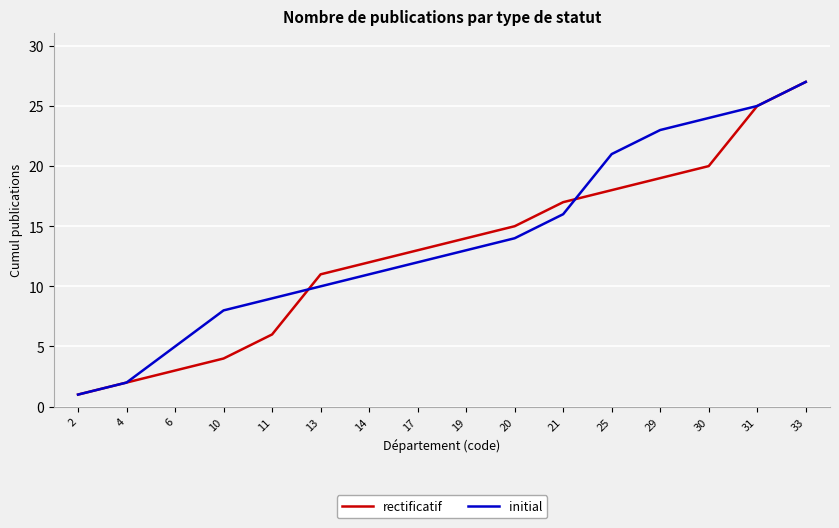

What is the maximum value for rectificatif?

27